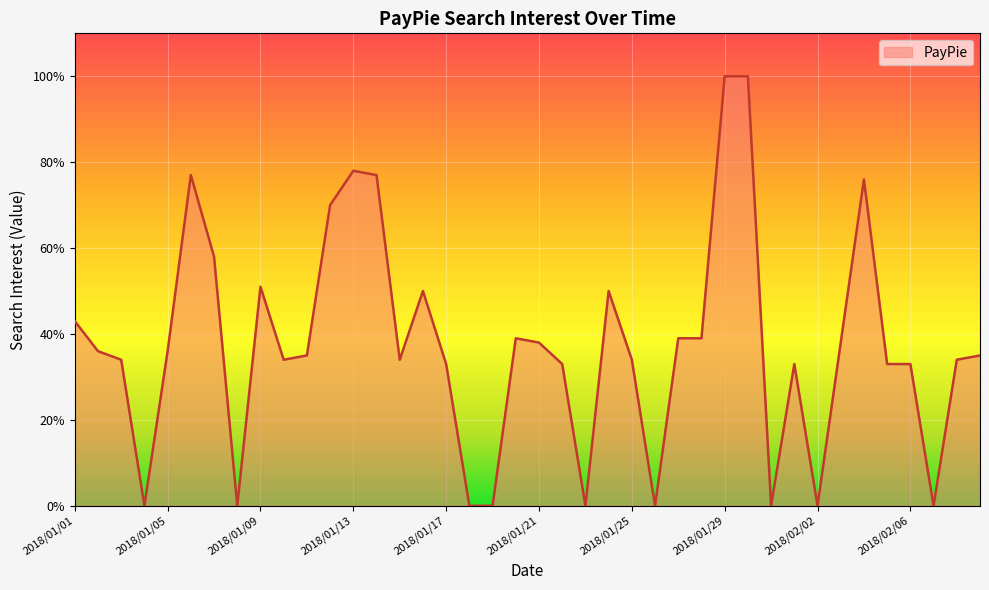

What is the maximum value shown in the chart?

100